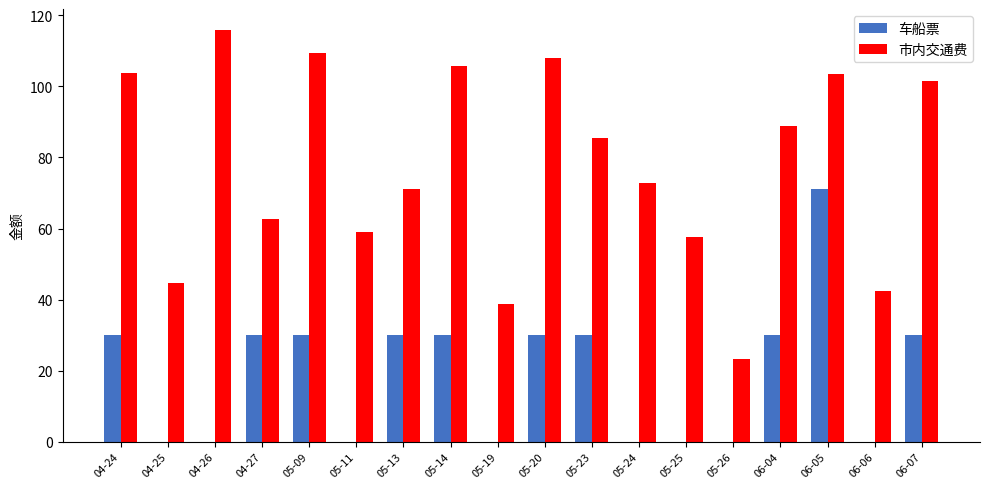

How many distinct data groups are displayed?

2